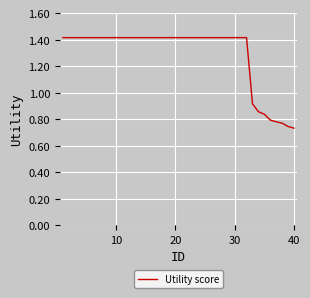

What is the greatest value displayed?

1.4